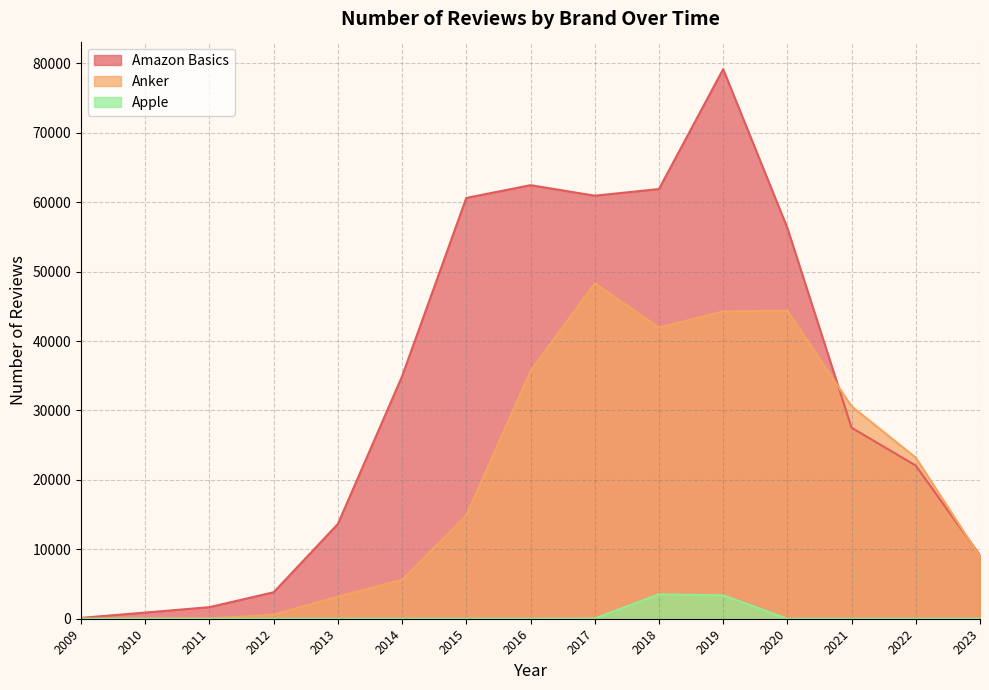

What is the average value of the Anker series?

20105